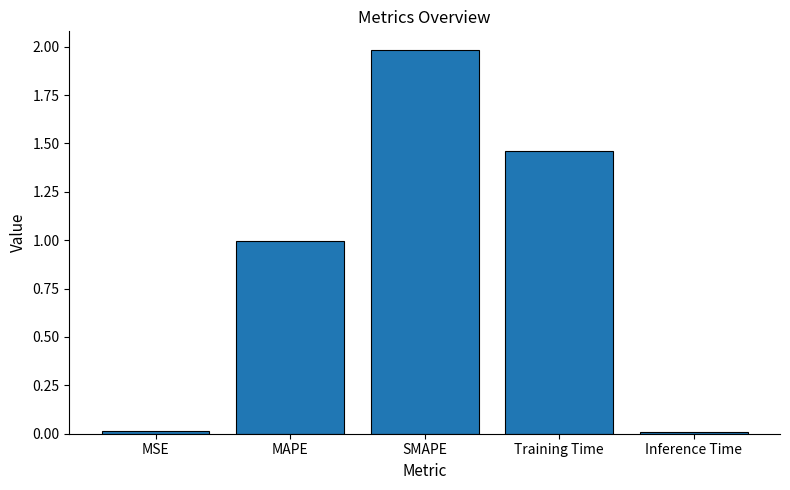

What is the maximum value shown in the chart?

2.0